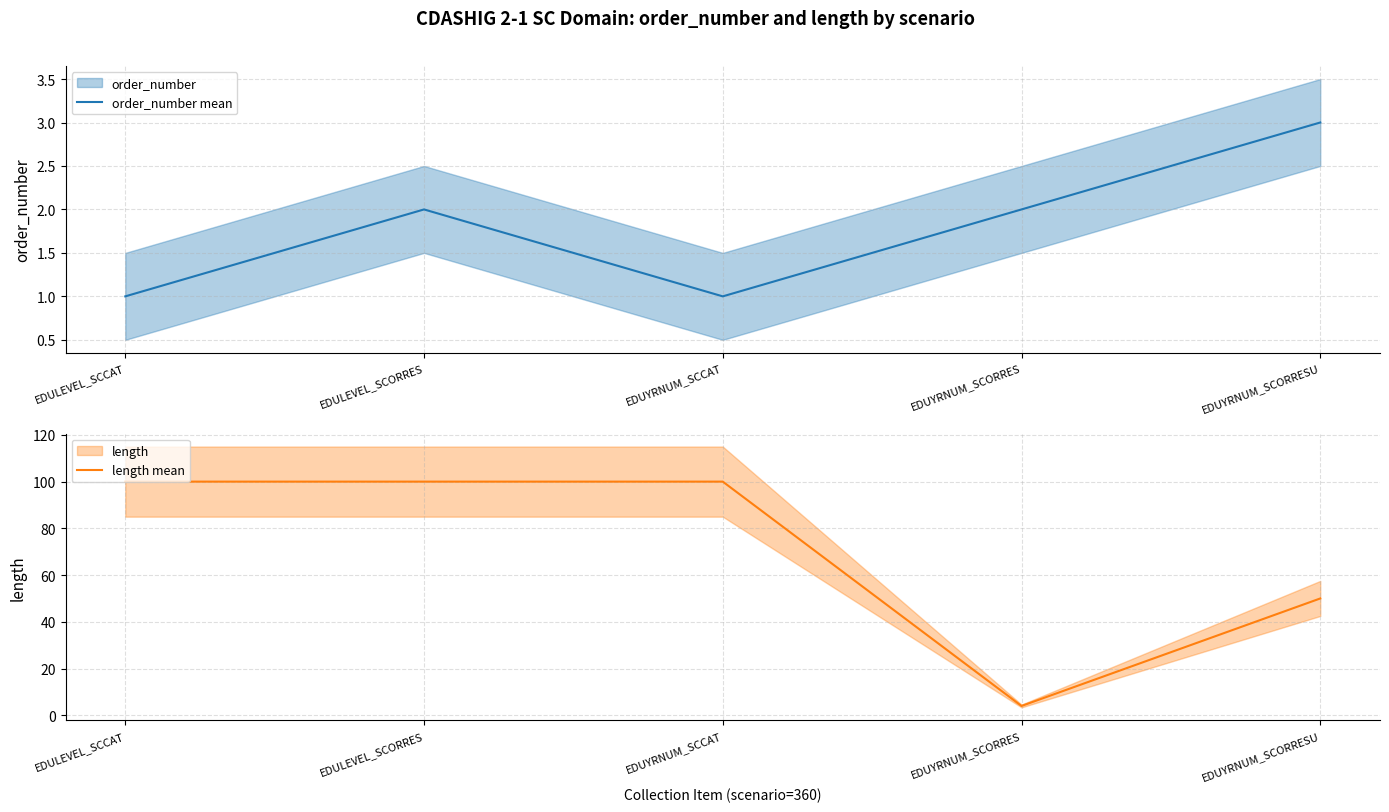

Where is the first local maximum for order_number mean?

EDULEVEL_SCORRES